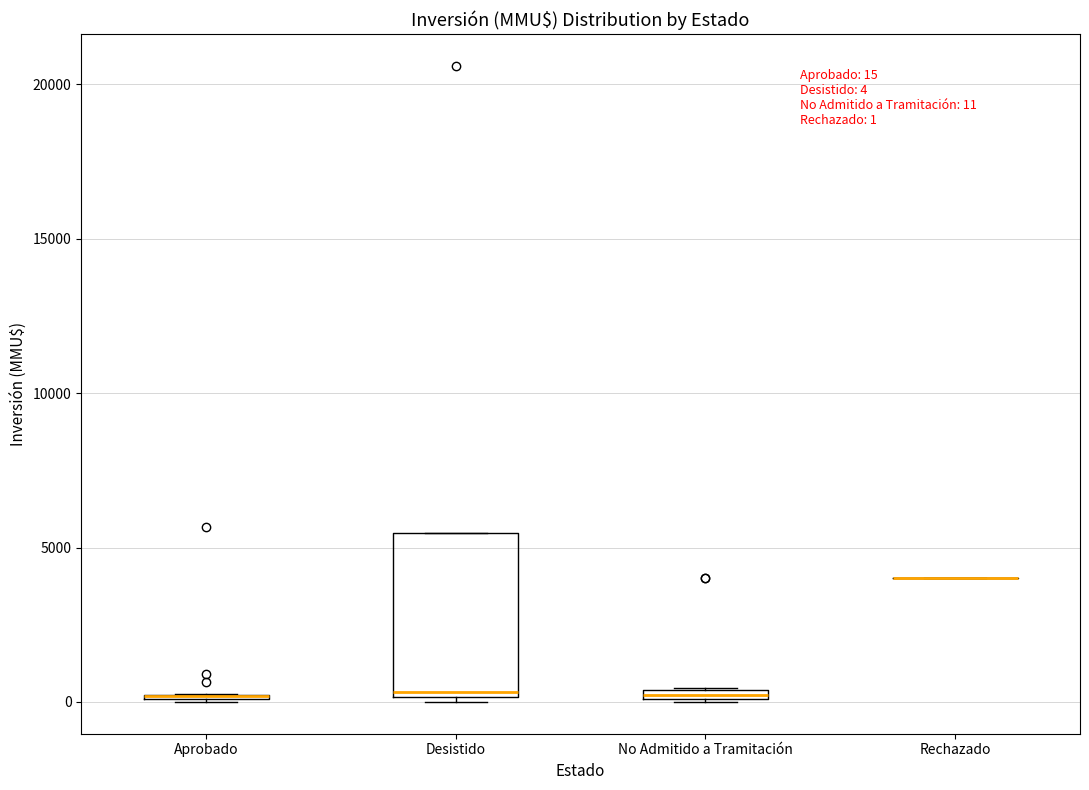

Which box is the tallest, from its lower edge to its upper edge?

Desistido